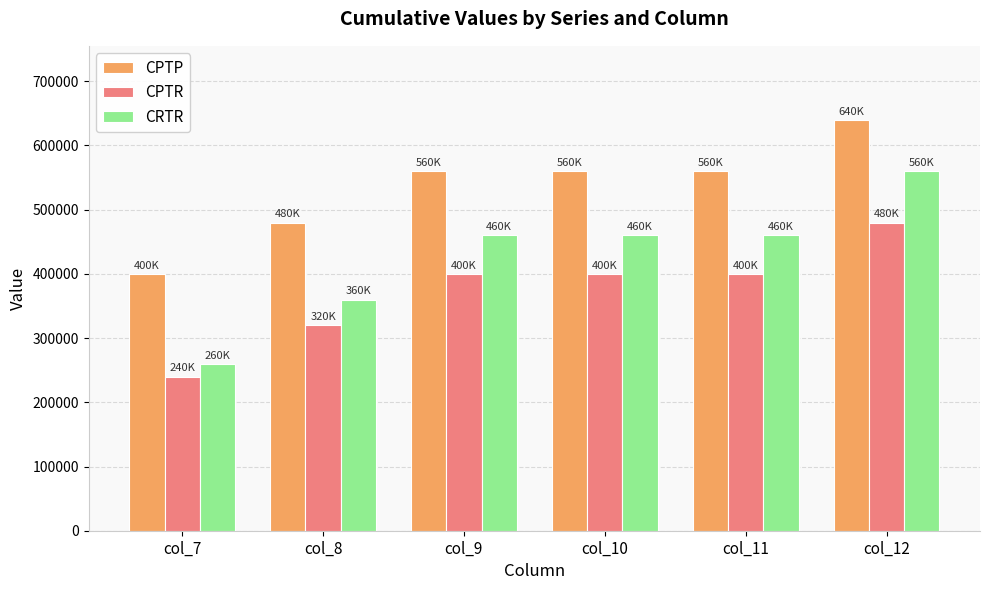

Is the value of CPTP at col_9 greater than the value of CPTR at col_12?

Yes